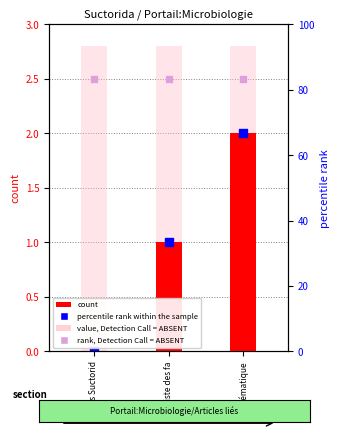

At how many categories does at least one series exceed 2?

3